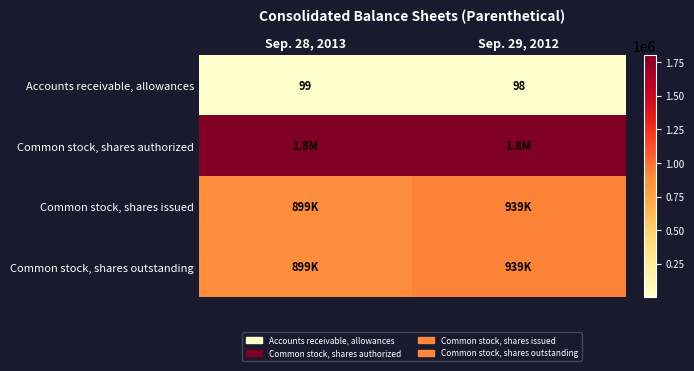

At which label is Accounts receivable, allowances closest to 98?

Sep. 29, 2012